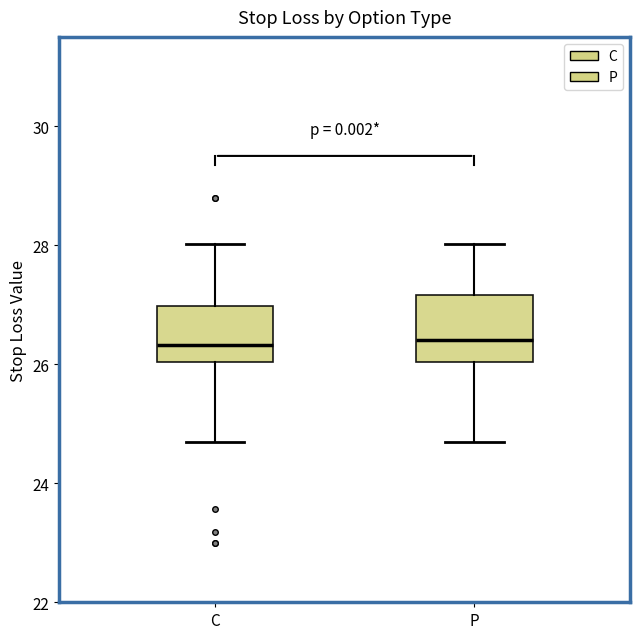

Reading left to right, read every box against the y-axis: the position of its median line, the range the box covers, and the ends of its whiskers. The values are not printed on the chart, so give them approximately, as read against the axis.

C: median 26.4, box 26.0 to 27.0, whiskers 24.8 to 28.0
P: median 26.4, box 26.0 to 27.2, whiskers 24.8 to 28.0